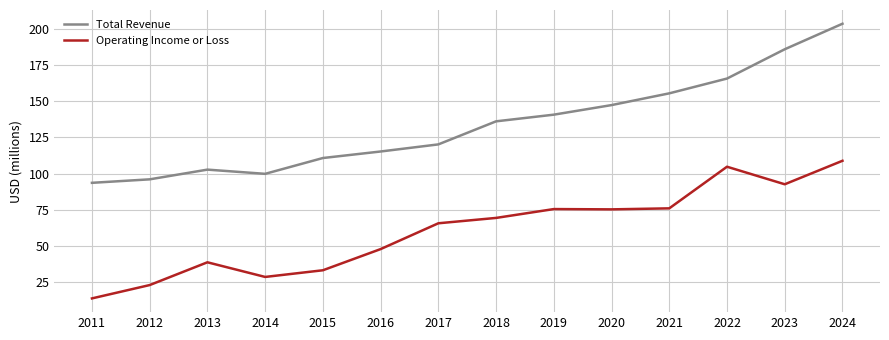

Is it true that Total Revenue equals 110.8 at 2015?

True